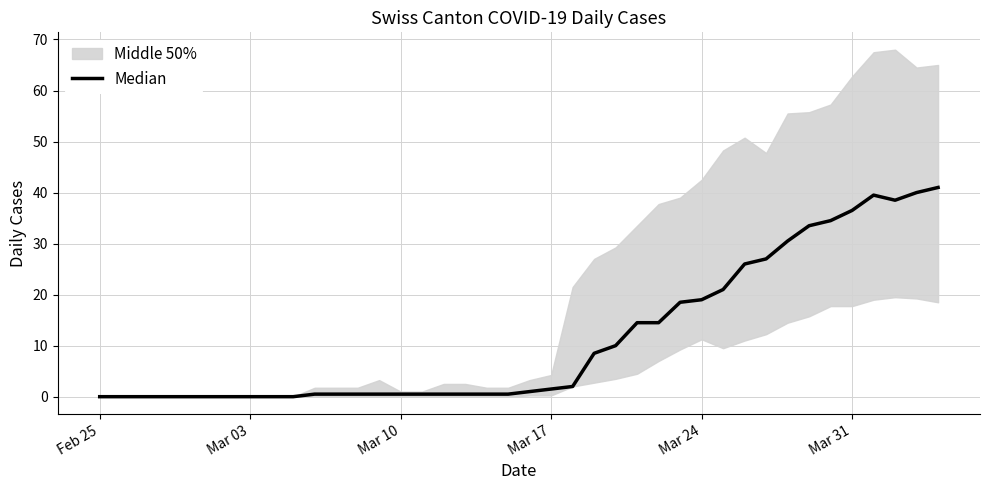

Does the chart have visible grid lines?

Yes